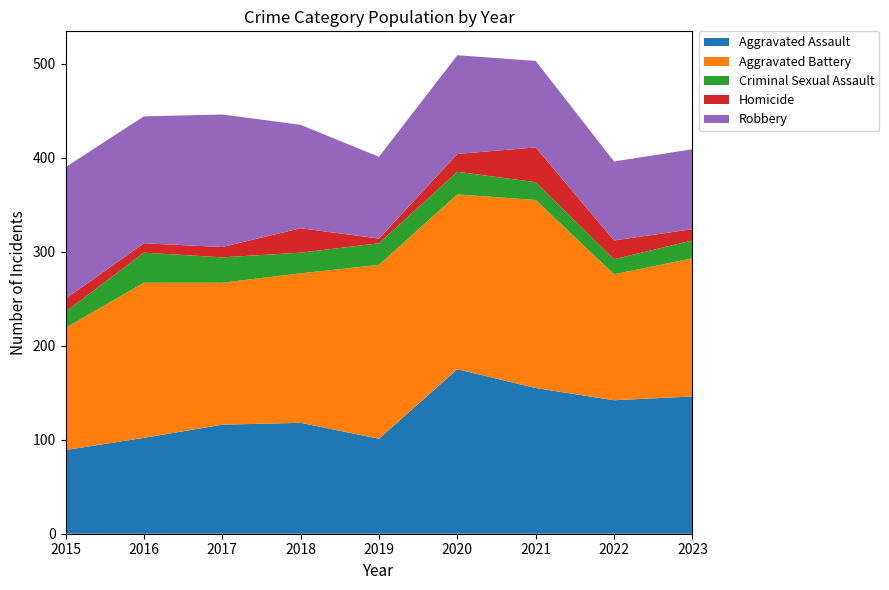

Reading left to right, transcribe all the data shown in this chart.

Aggravated Assault: 2015=89	2016=102	2017=116	2018=118	2019=101	2020=175	2021=155	2022=142	2023=146
Aggravated Battery: 2015=130	2016=165	2017=151	2018=159	2019=185	2020=186	2021=200	2022=134	2023=147
Criminal Sexual Assault: 2015=17	2016=32	2017=27	2018=22	2019=23	2020=24	2021=19	2022=16	2023=19
Homicide: 2015=14	2016=10	2017=11	2018=26	2019=5	2020=19	2021=37	2022=20	2023=12
Robbery: 2015=140	2016=135	2017=141	2018=110	2019=87	2020=105	2021=92	2022=84	2023=85